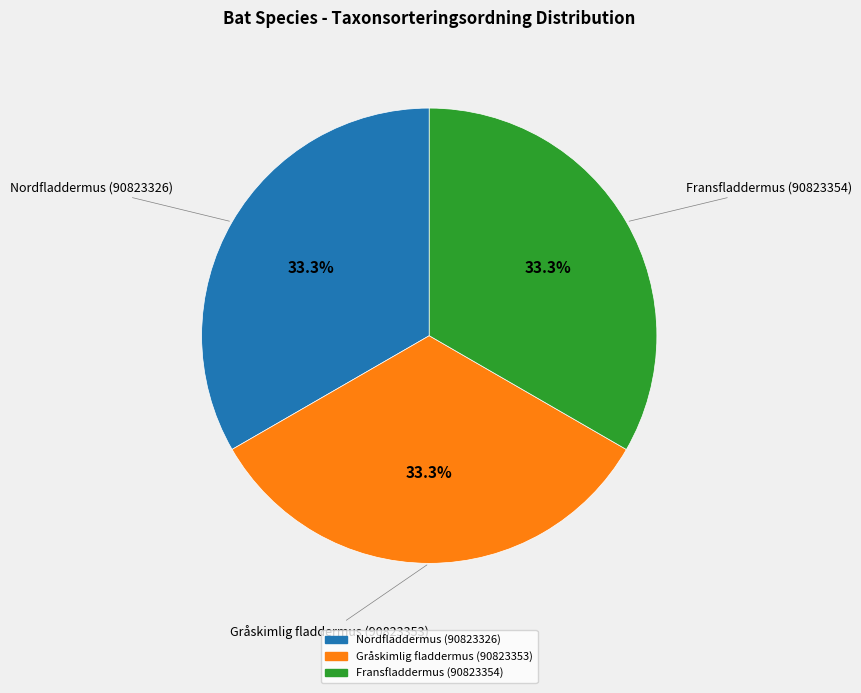

Does Nordfladdermus (90823326) account for over 50% of the chart?

No